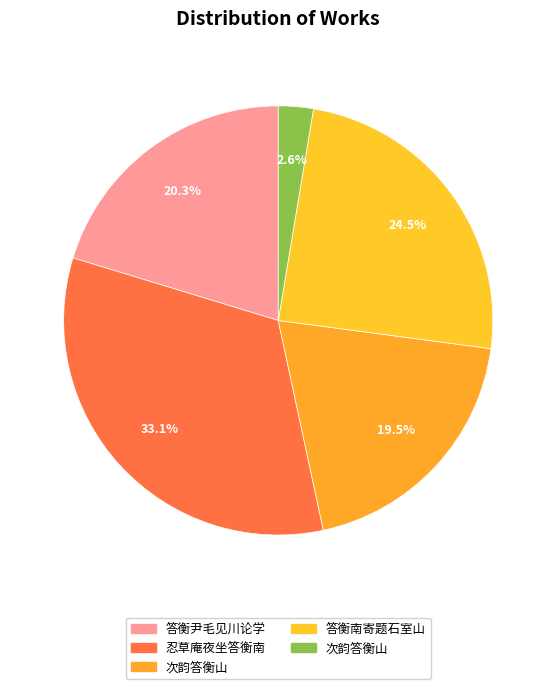

Count the number of slices in the pie.

5